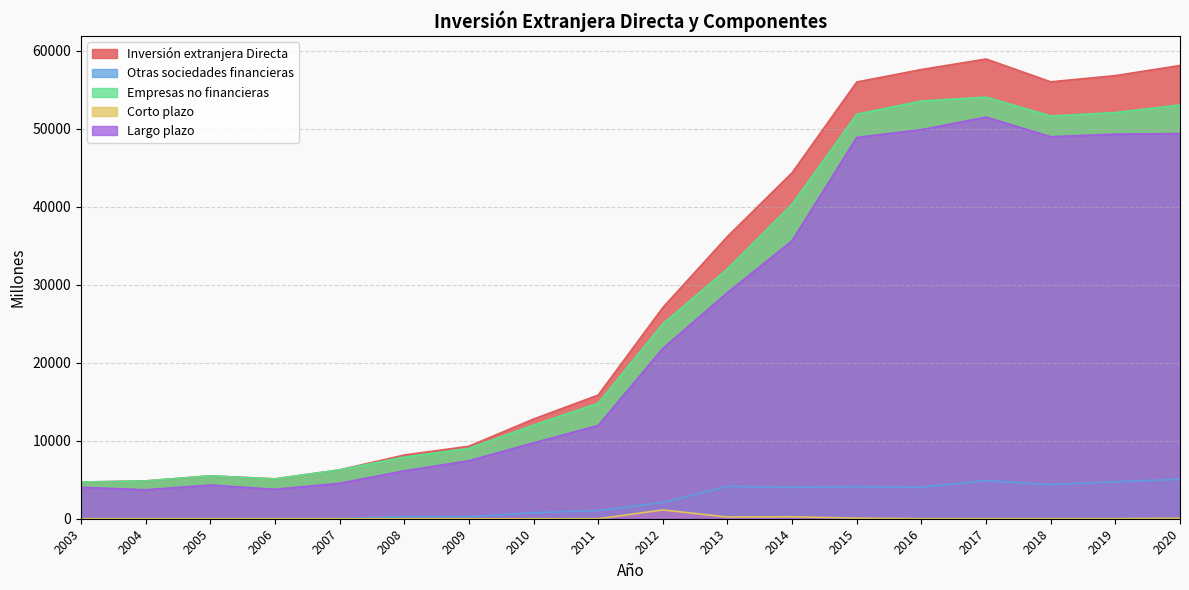

At how many categories does at least one series exceed 31754?

8